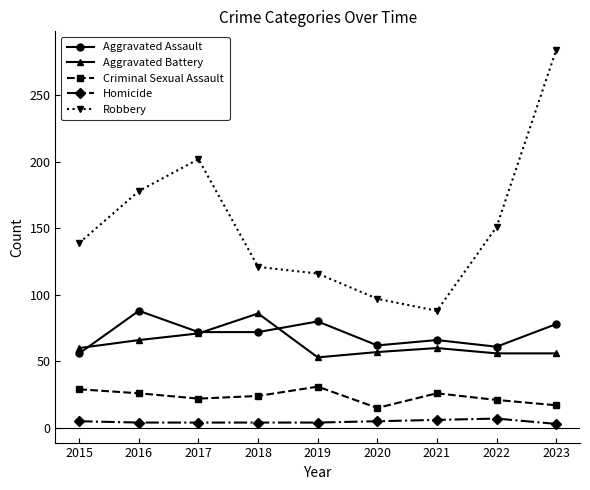

The Aggravated Assault series shows 61 at 2022. True or false?

True